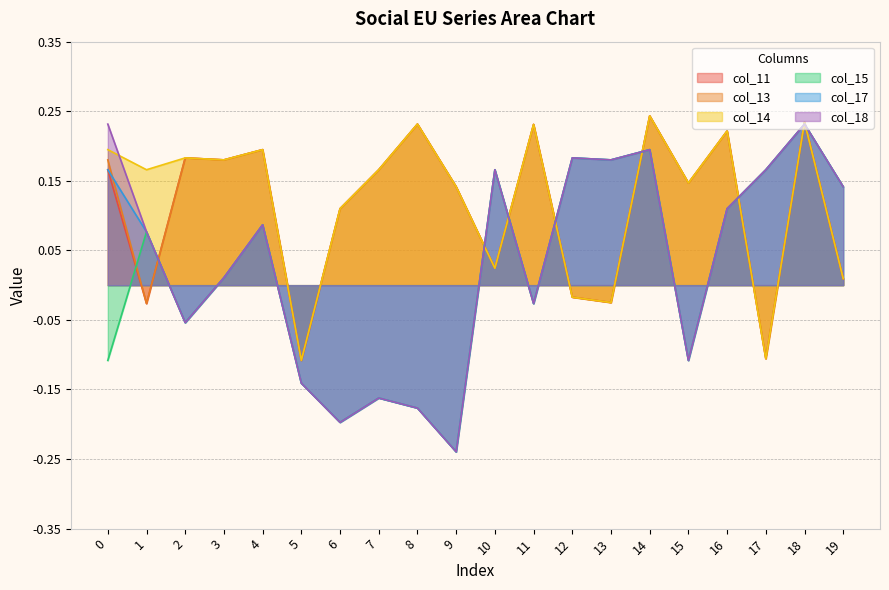

What are all the series names shown in the legend?

col_11, col_13, col_14, col_15, col_17, col_18